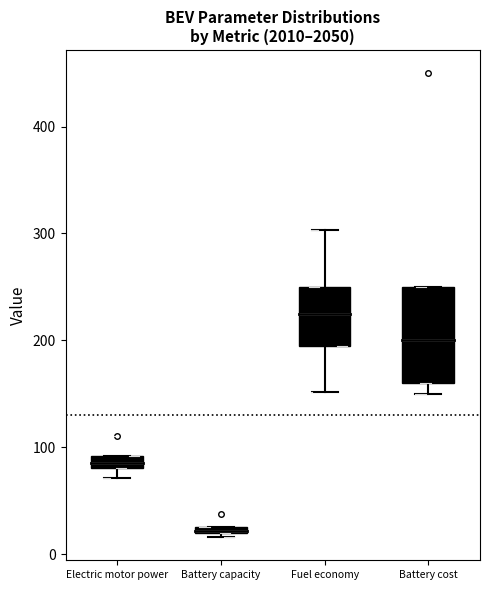

Which box is the tallest, from its lower edge to its upper edge?

Battery cost